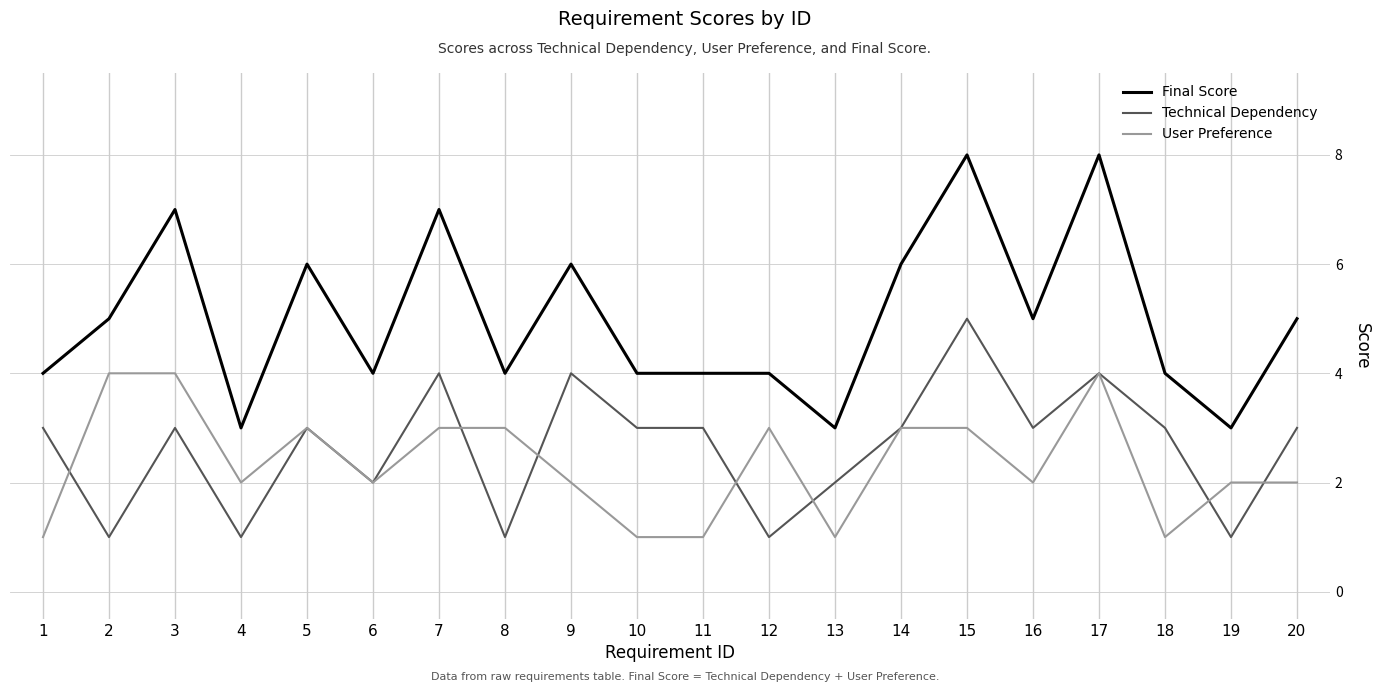

What is the average value of the Technical Dependency series?

3